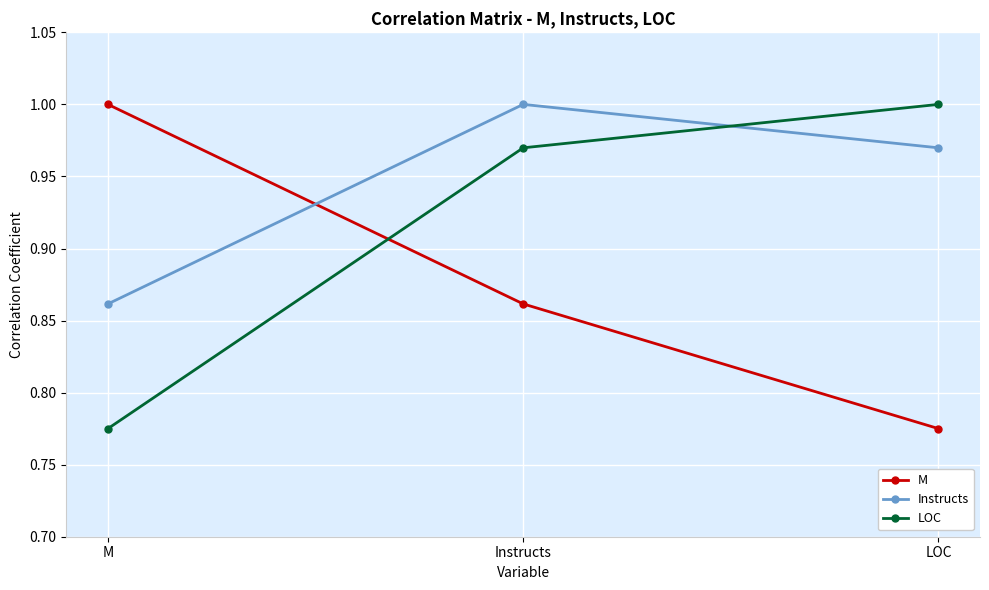

At which label is LOC closest to 0?

M